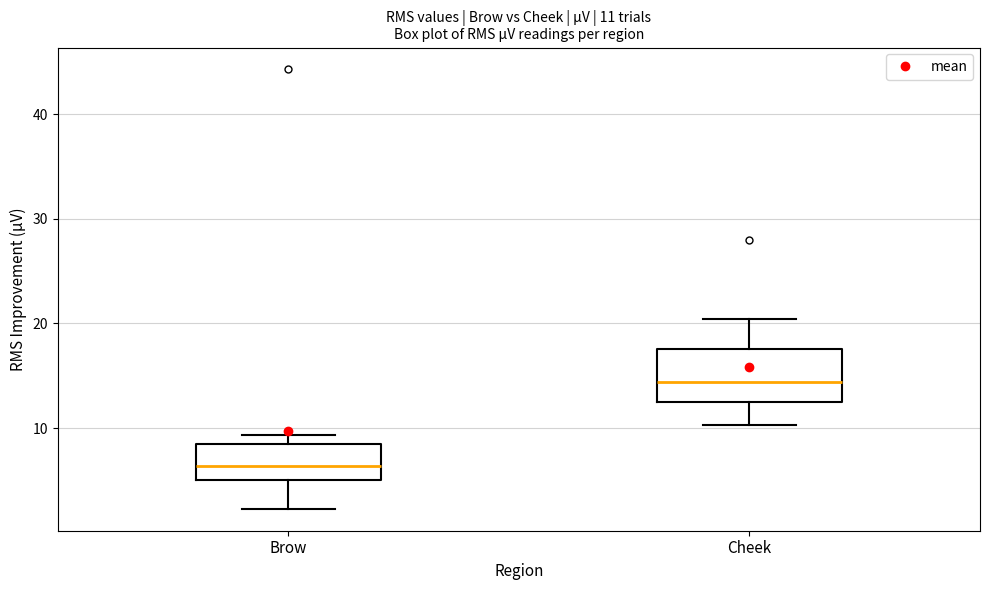

Which box's median line is the highest?

Cheek